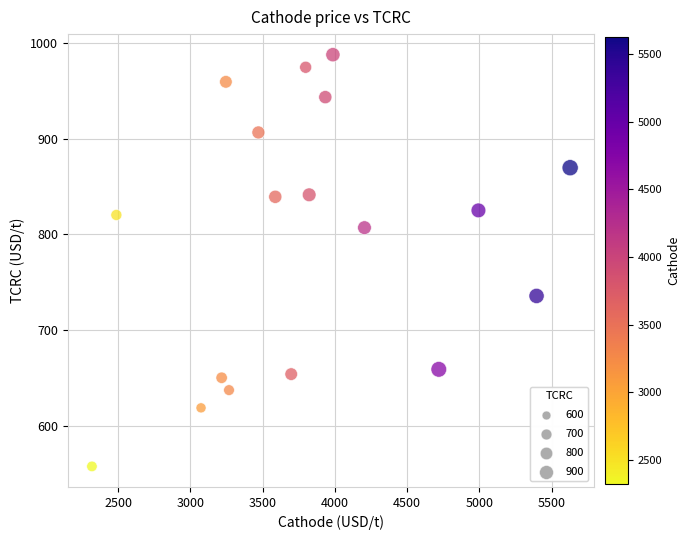

What is the range of X values (max minus min)?

3309.9